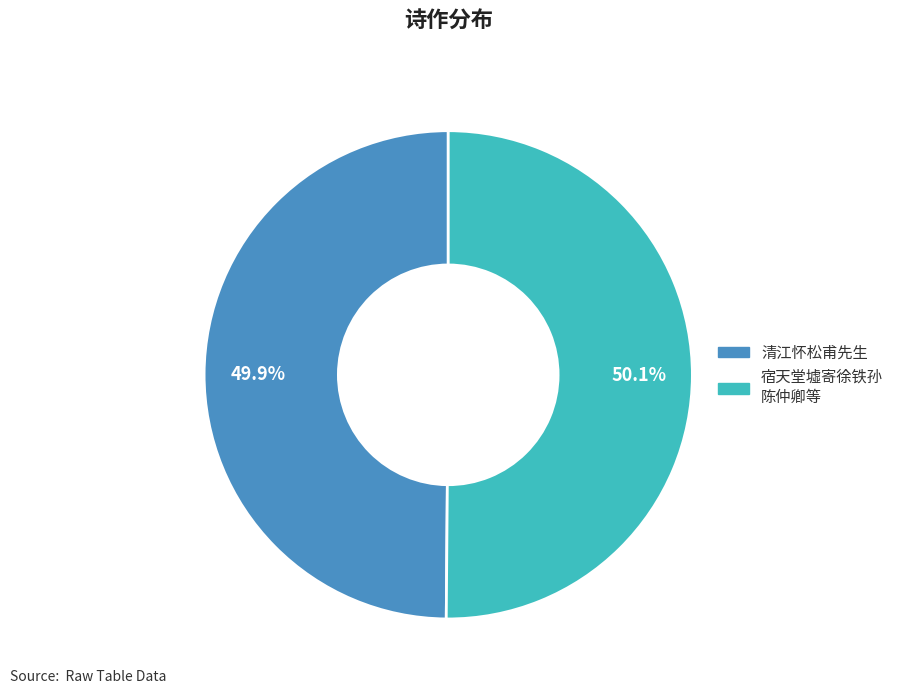

Is there a majority slice in this chart?

Yes